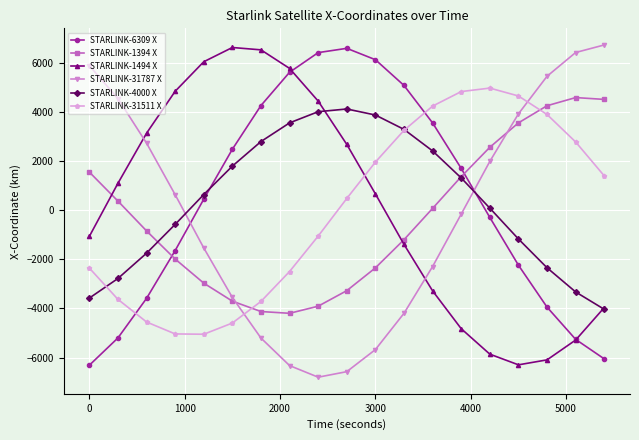

How many categories are shown in the chart?

19